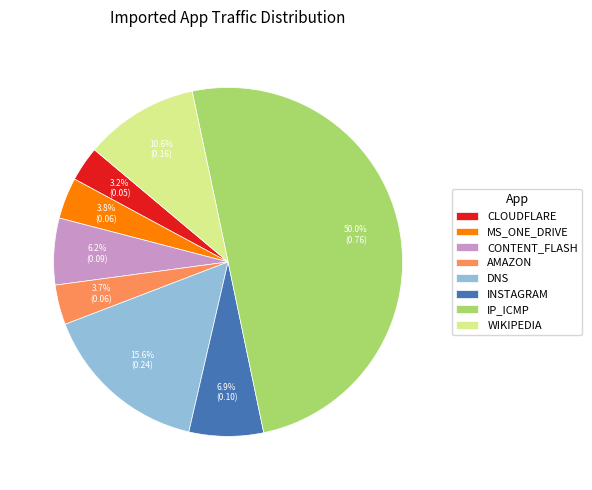

How many segments does this pie chart have?

8